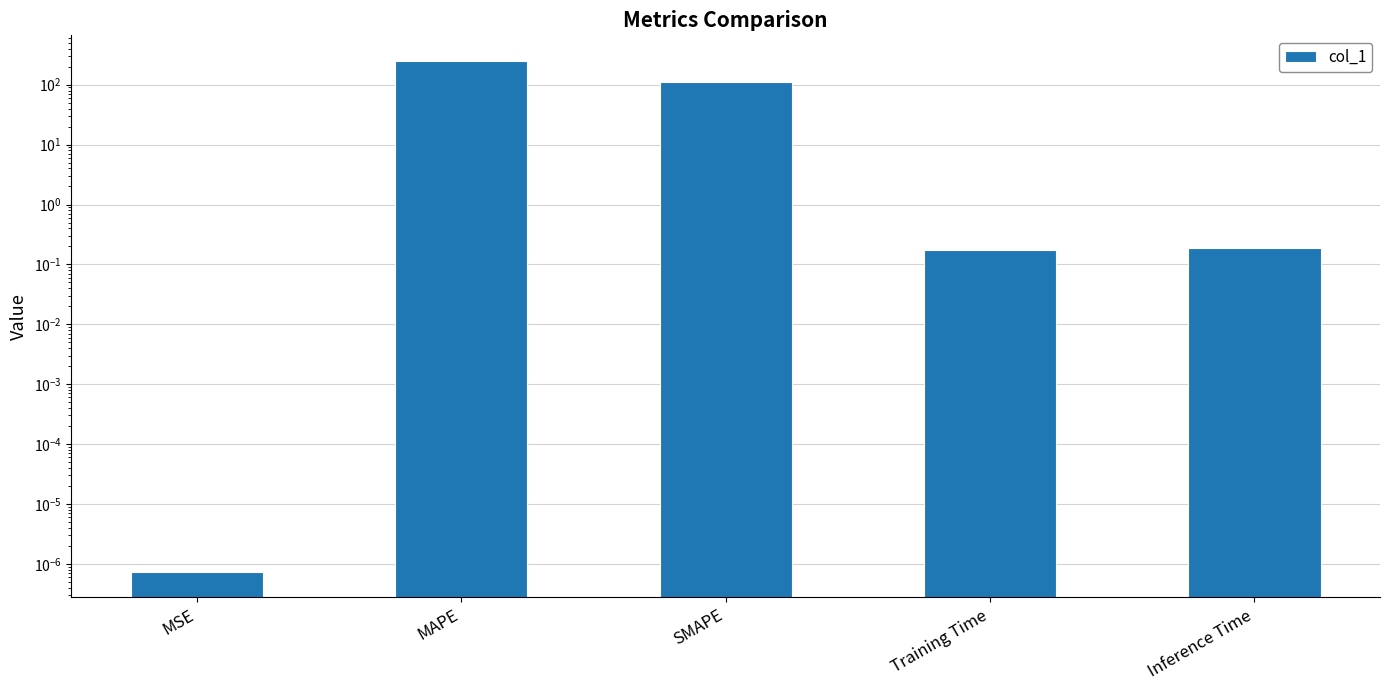

List the labels in order of value, smallest first.

MSE, Training Time, Inference Time, SMAPE, MAPE